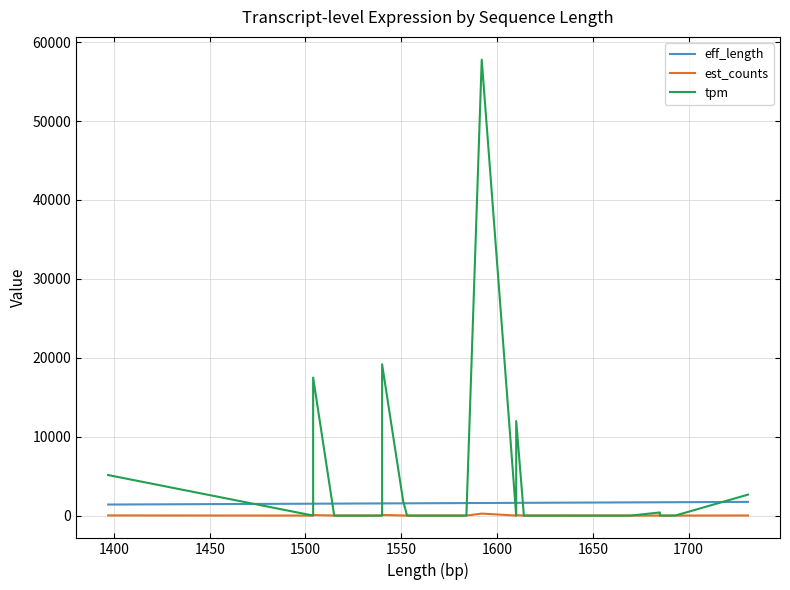

The eff_length series shows 2489.2 at 33. True or false?

False